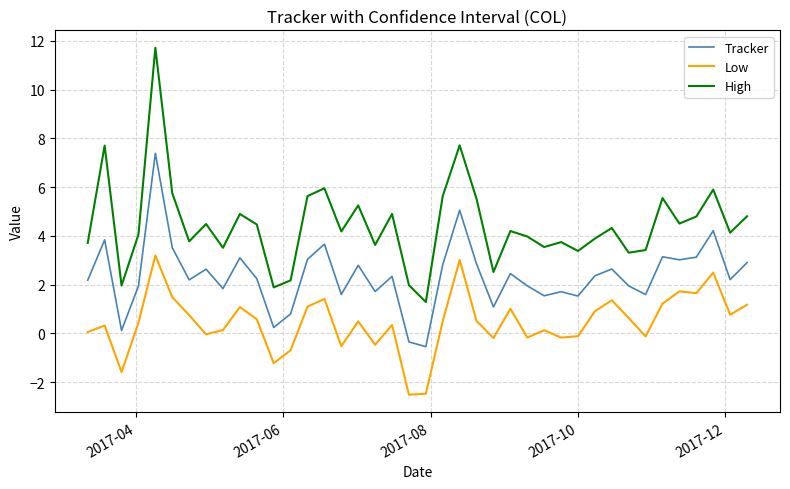

How many distinct data groups are displayed?

3